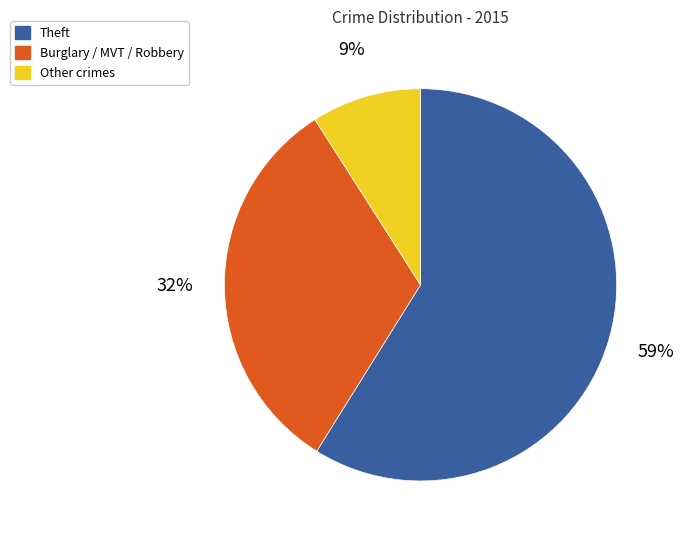

Rank the categories by value from highest to lowest.

Theft, Burglary / MVT / Robbery, Other crimes